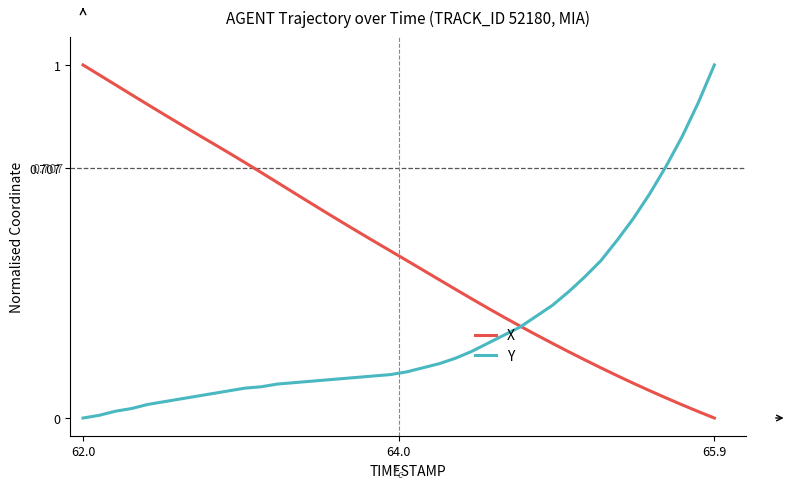

Rank the series by their average value, from highest to lowest.

X, Y